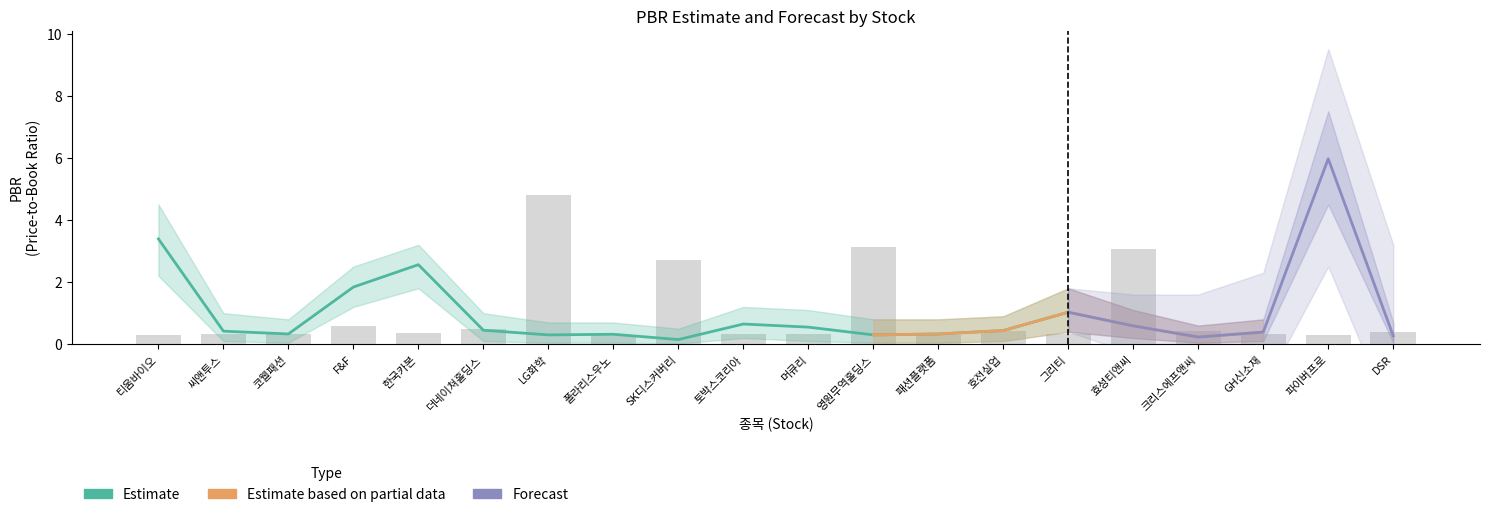

Where is pbr_upper nearest to the value 4?

티움바이오